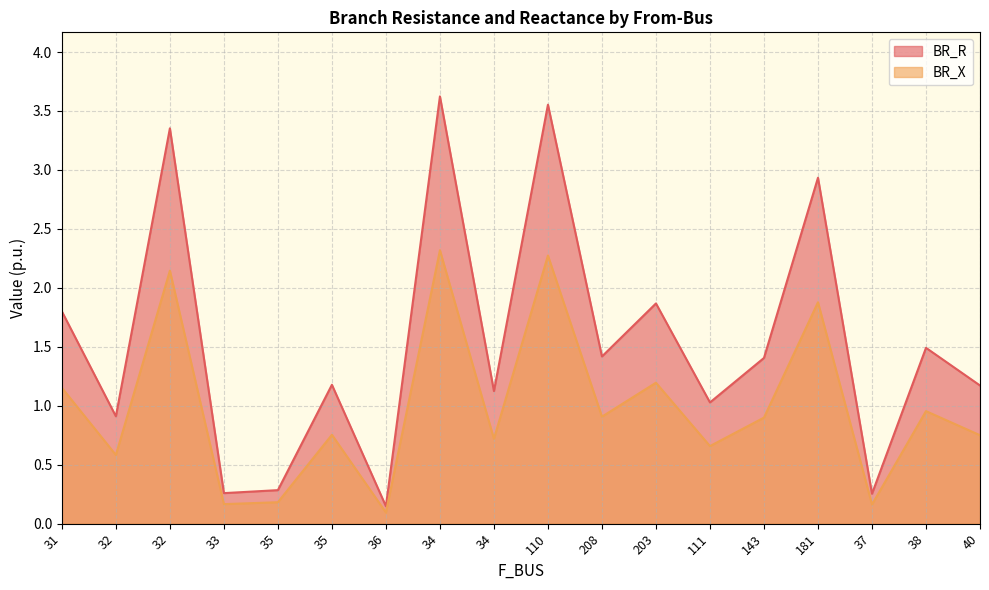

Which series has the largest range (max minus min)?

BR_R